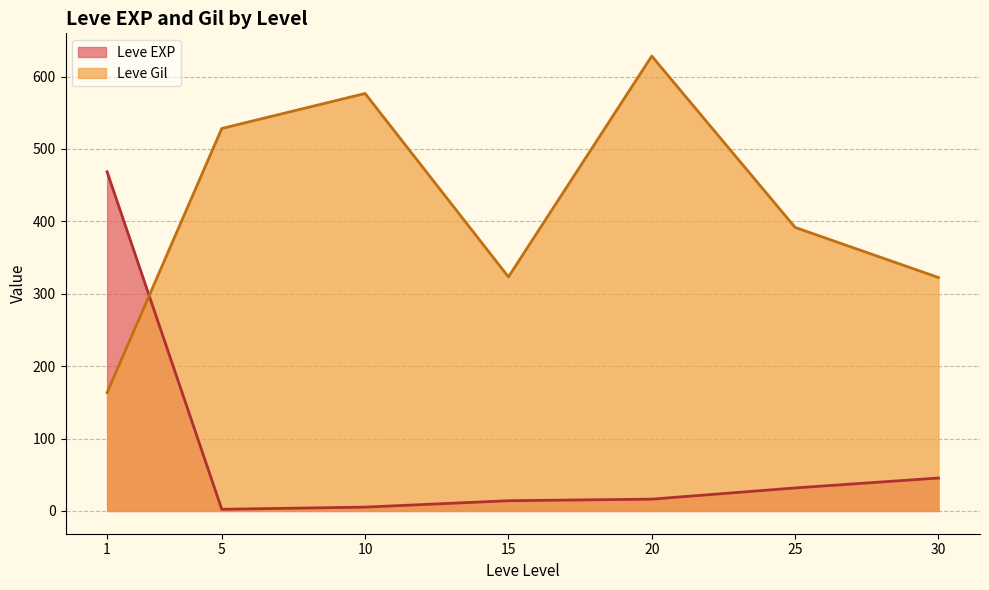

Which series has the largest total across all categories?

Leve Gil